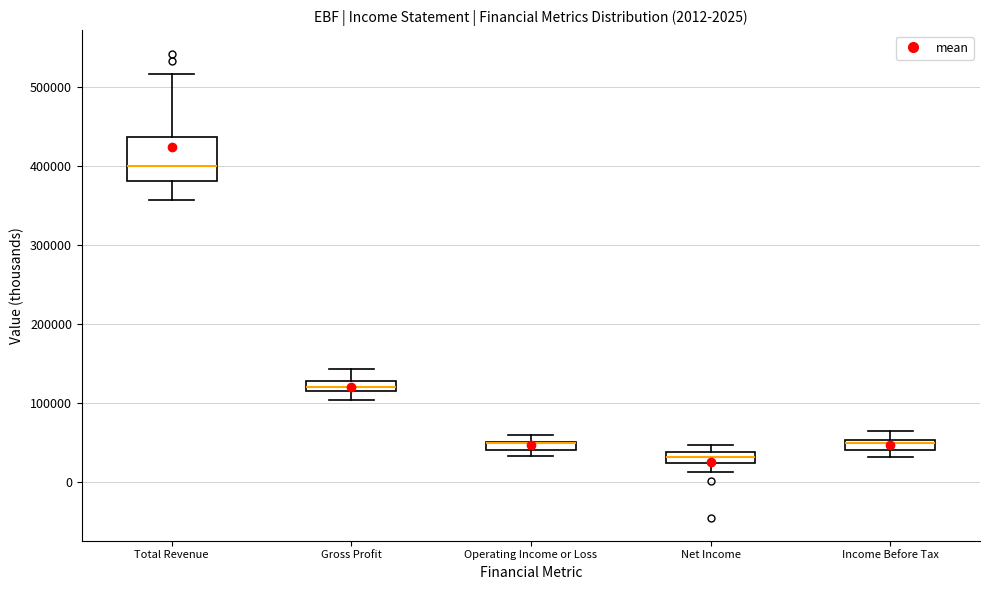

Which box is the tallest, from its lower edge to its upper edge?

Total Revenue